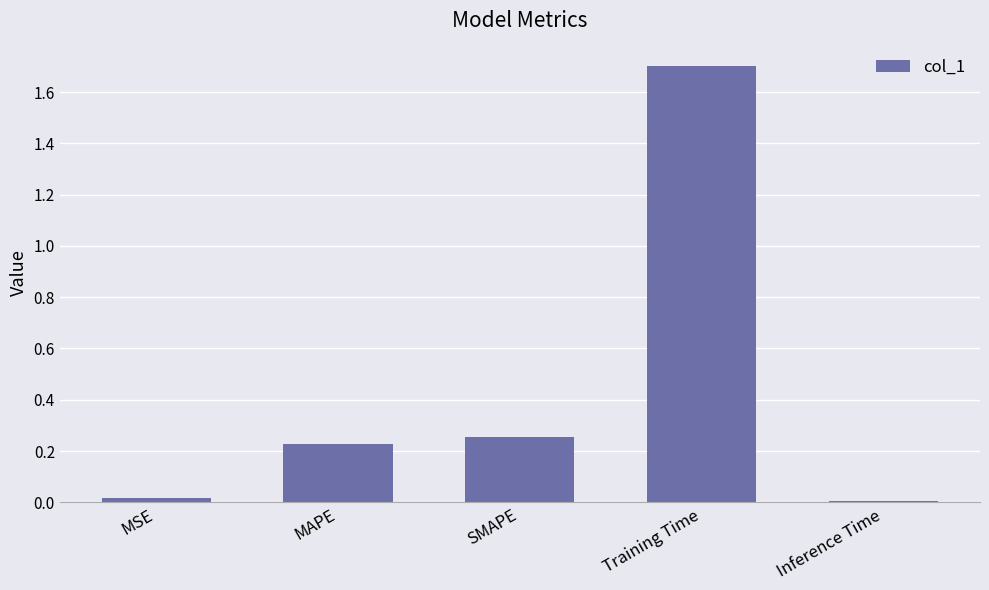

What is the label of the 4th bar from the left?

Training Time